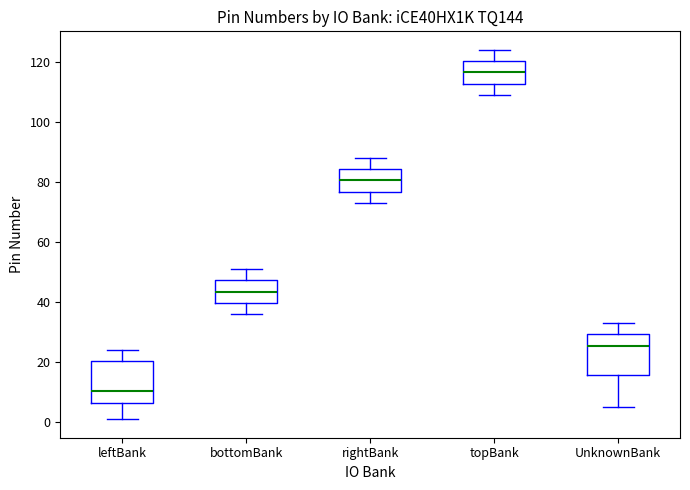

Reading left to right, transcribe this box plot: for each box, give where its median line is, the range the box spans, and where its two whiskers end, as read against the y-axis. The values are not printed on the chart, so give them approximately, as read against the axis.

leftBank: median 10, box 6 to 20, whiskers 2 to 24
bottomBank: median 44, box 40 to 48, whiskers 36 to 52
rightBank: median 80, box 76 to 84, whiskers 74 to 88
topBank: median 116, box 112 to 120, whiskers 110 to 124
UnknownBank: median 26, box 16 to 30, whiskers 6 to 34